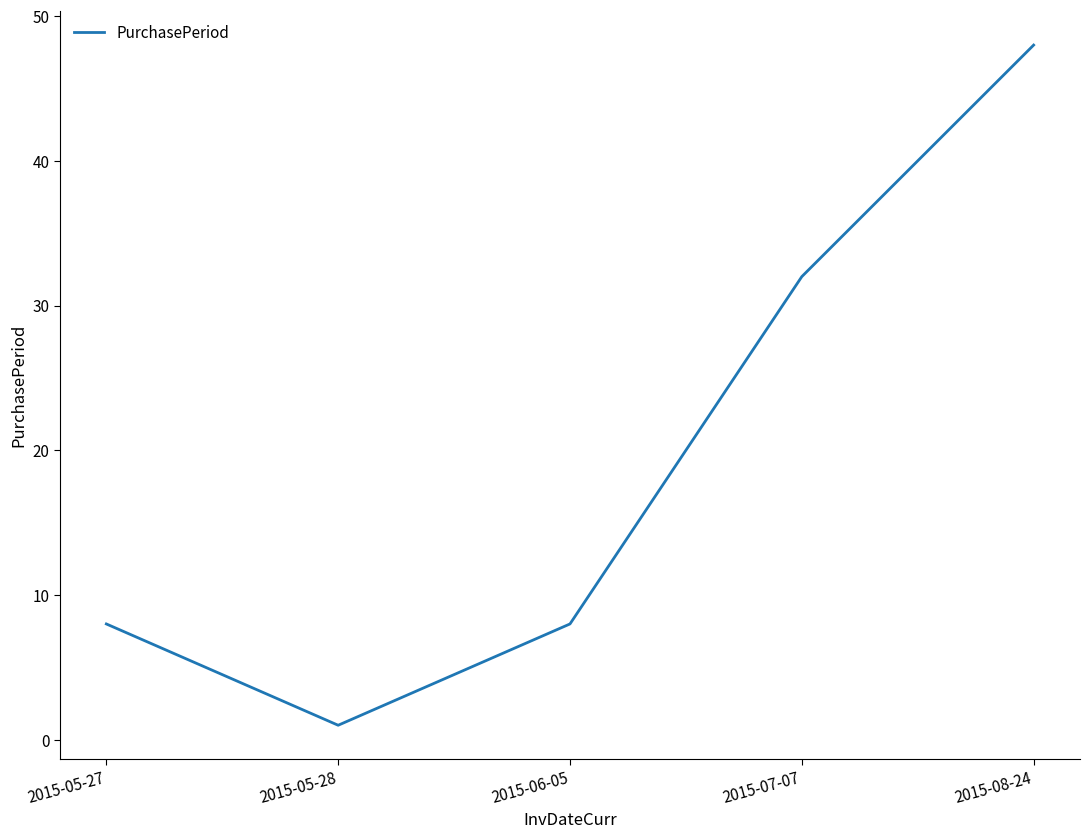

What is the change in value from 2015-07-07 to 2015-08-24?

+16